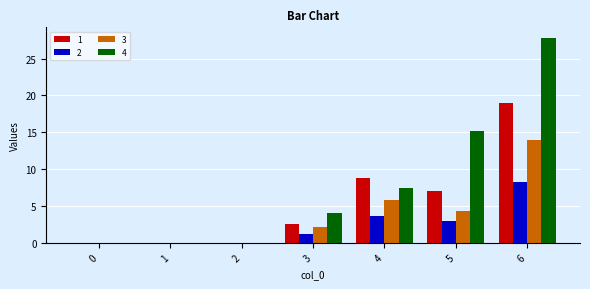

Which category has the highest value in the 2 series?

6